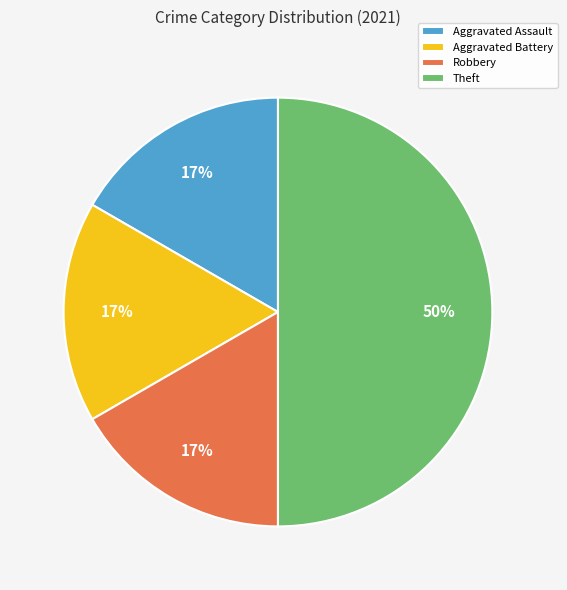

To the nearest percent, what portion does Aggravated Battery represent?

17%